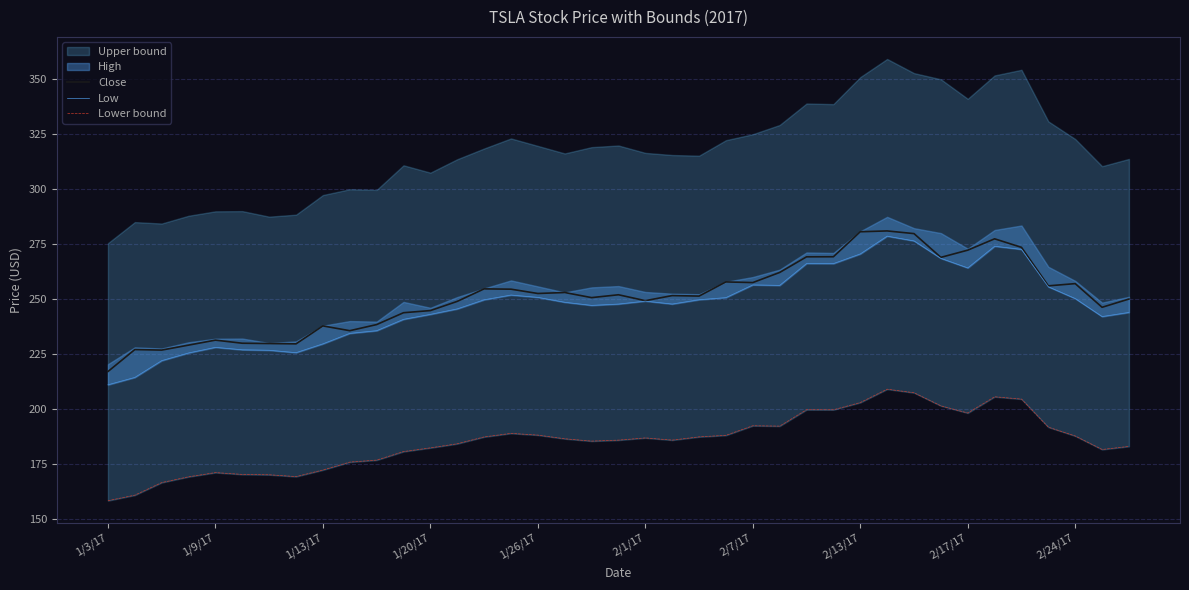

Which category has the lowest value in the Close series?

1/3/17